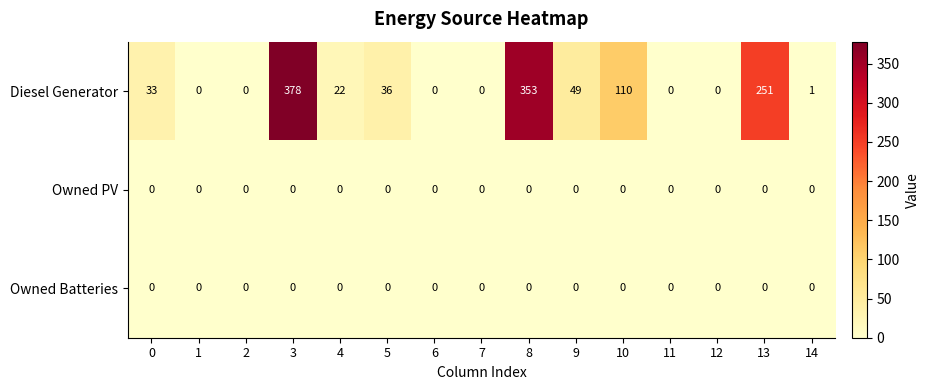

Which series has the largest total across all categories?

Diesel Generator